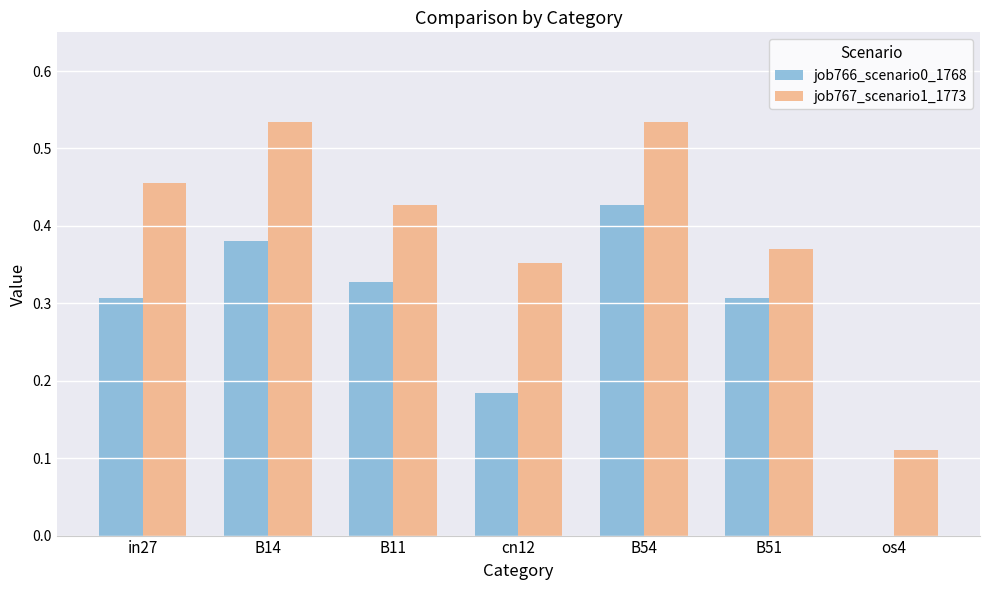

What is the sum of all job766_scenario0_1768 values?

1.9